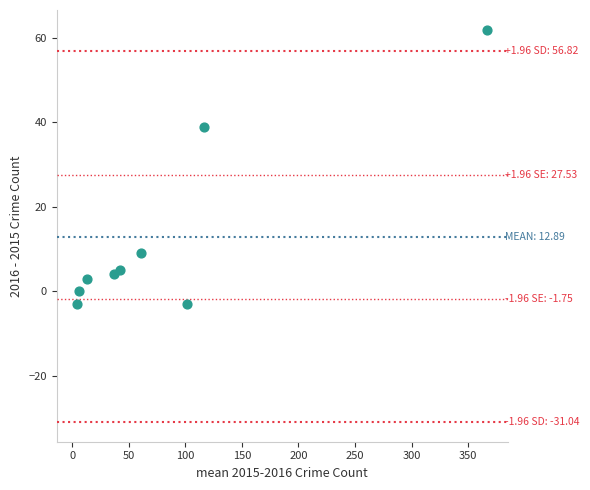

What is the range of Y values (max minus min)?

65